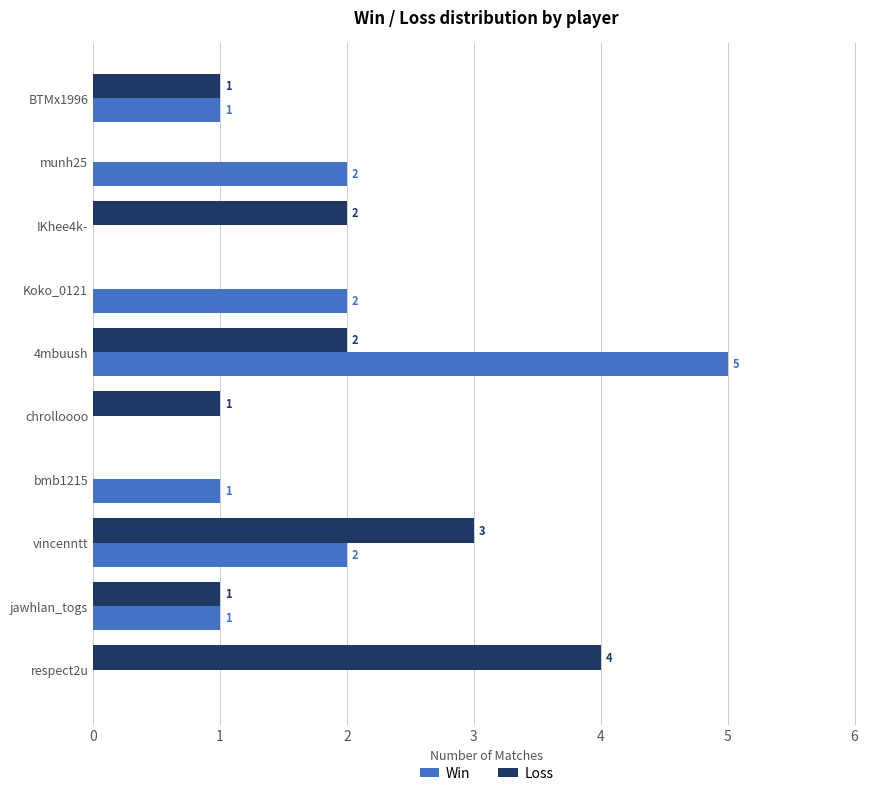

What is the greatest value displayed?

5